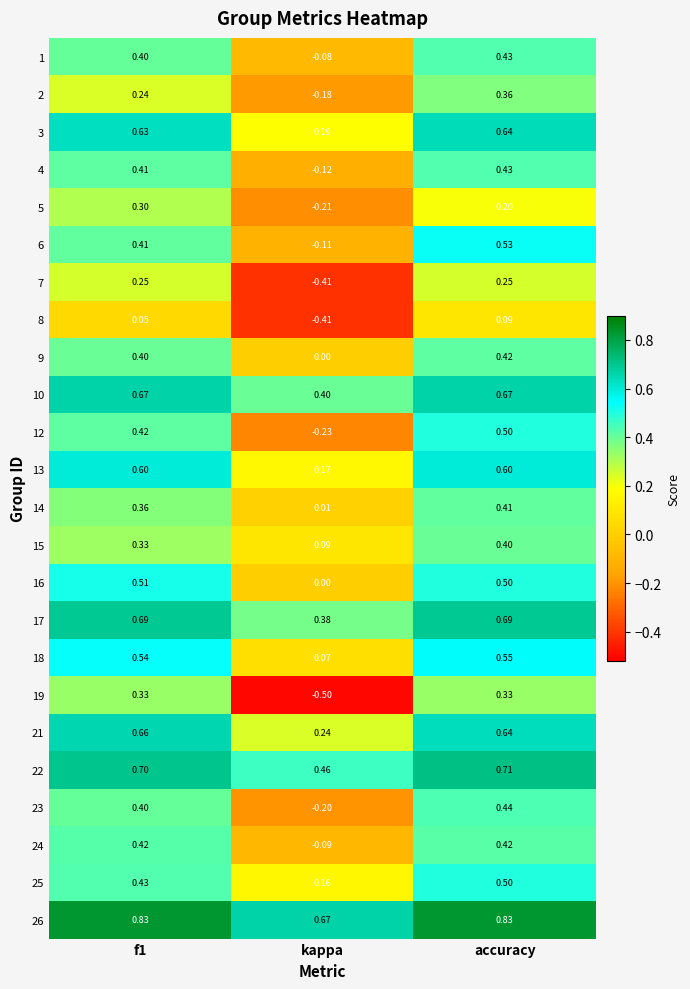

Is the value of 3 at f1 greater than the value of 24 at f1?

Yes